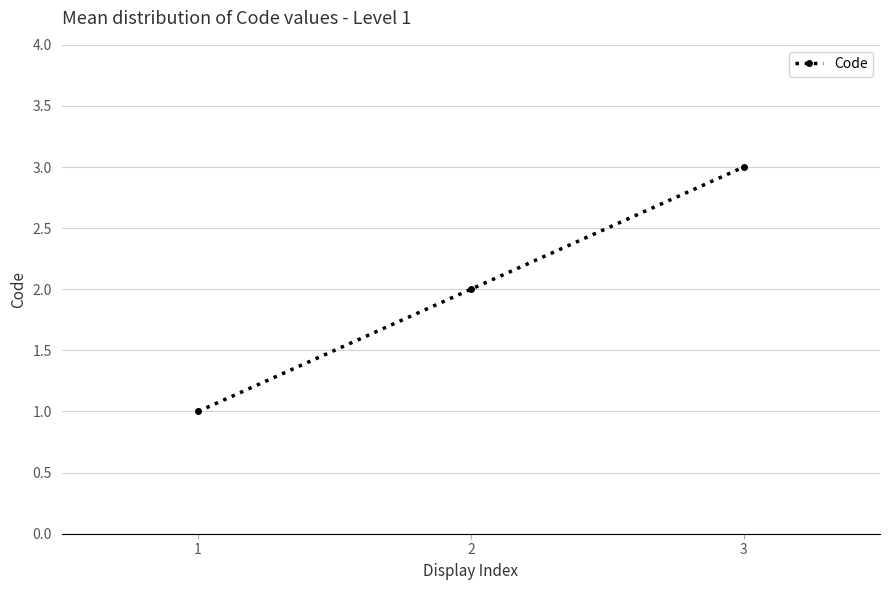

What is the ratio of the value at 1 to the value at 2?

0.5